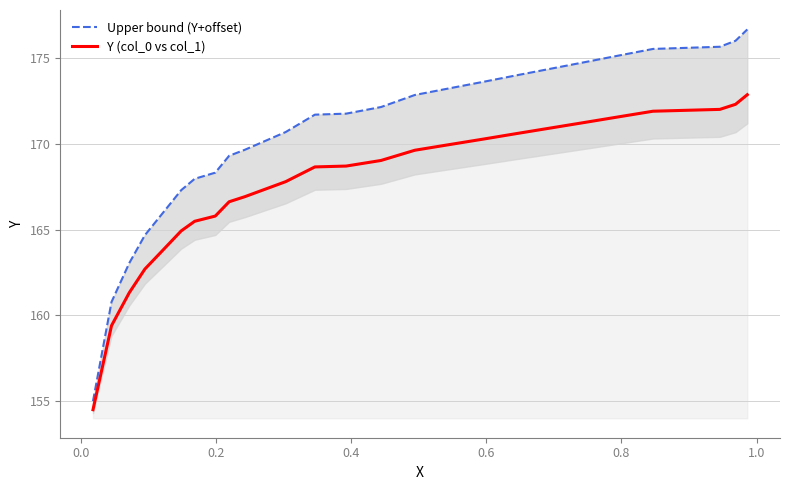

What is the highest value of the Y (col_0 vs col_1) series?

172.9